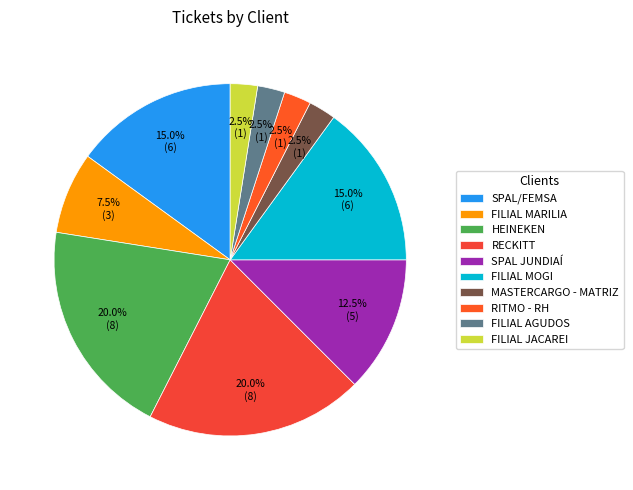

Is there a majority slice in this chart?

No